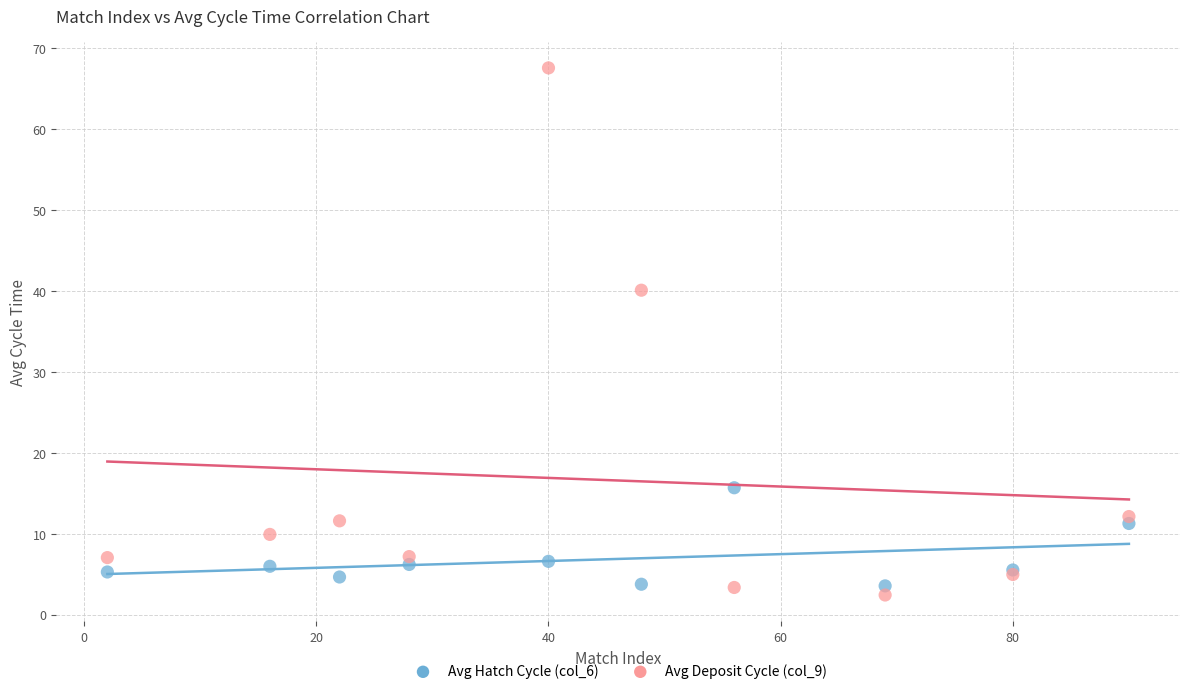

Which series contains the highest Y value?

Avg Deposit Cycle (col_9)